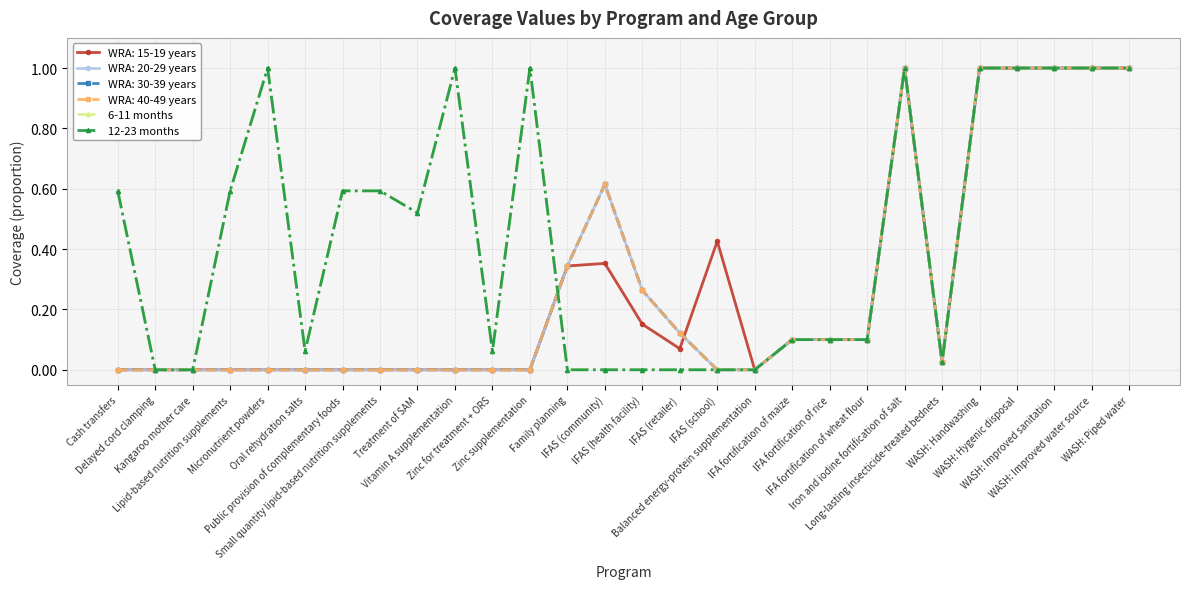

Does the chart have visible grid lines?

Yes